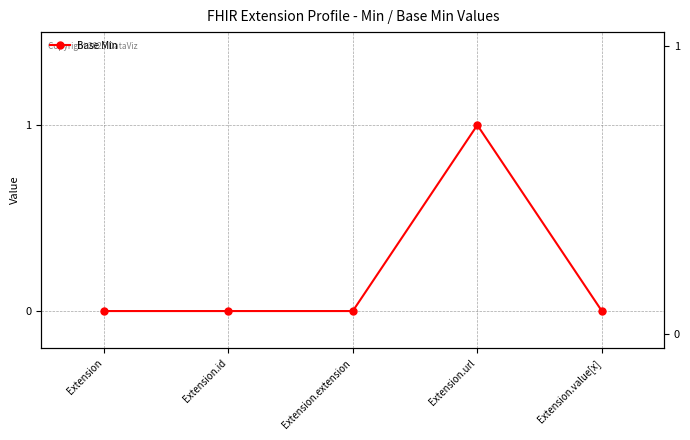

Where is the data nearest to the value 0?

Extension